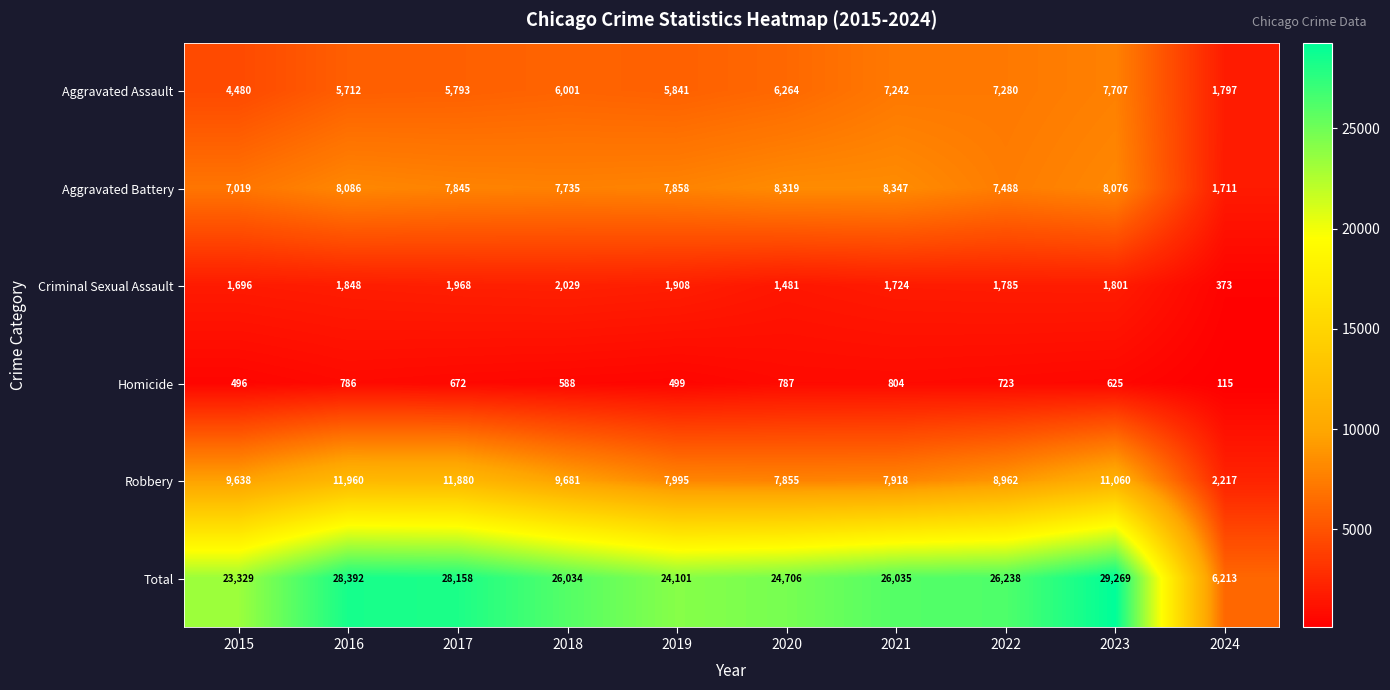

How many series are shown in this chart?

6